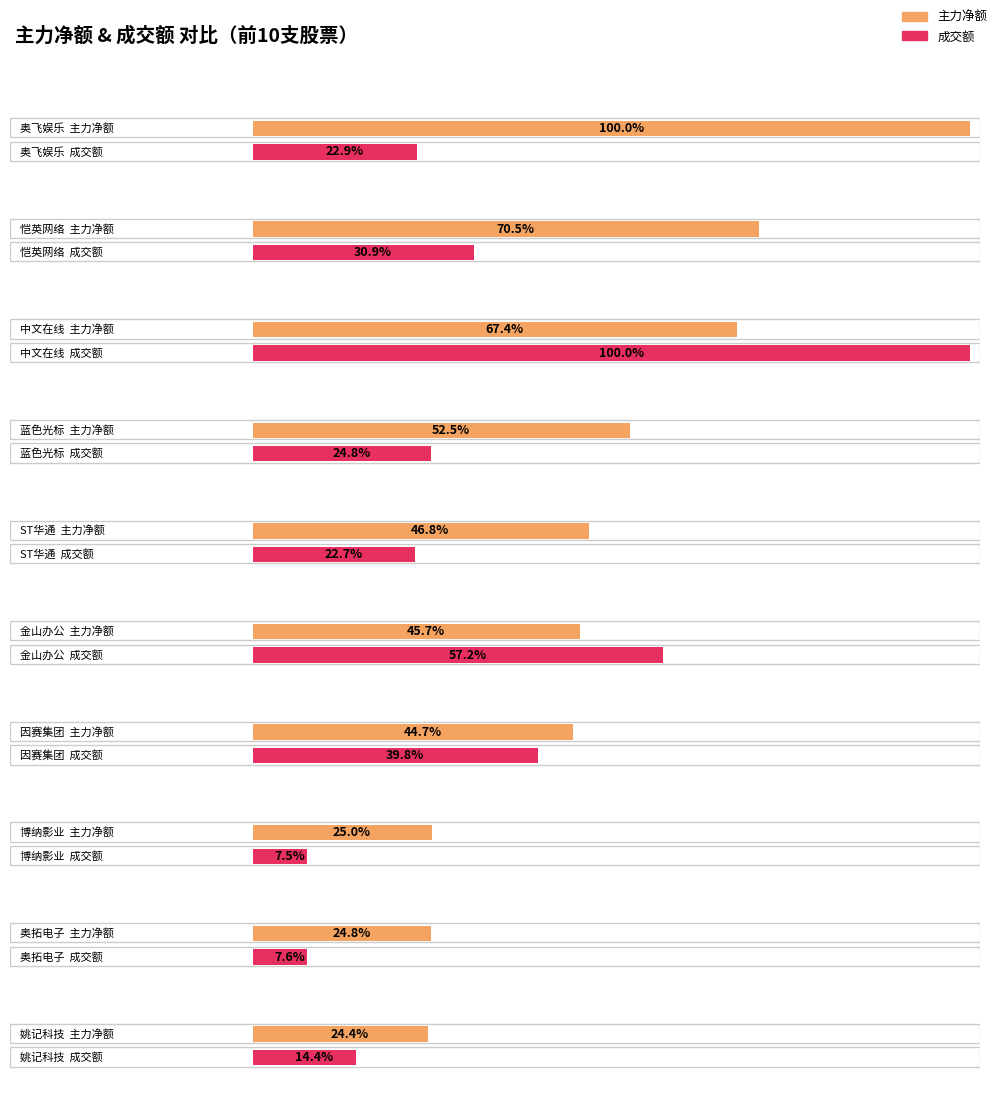

Does the chart contain stacked bars?

No